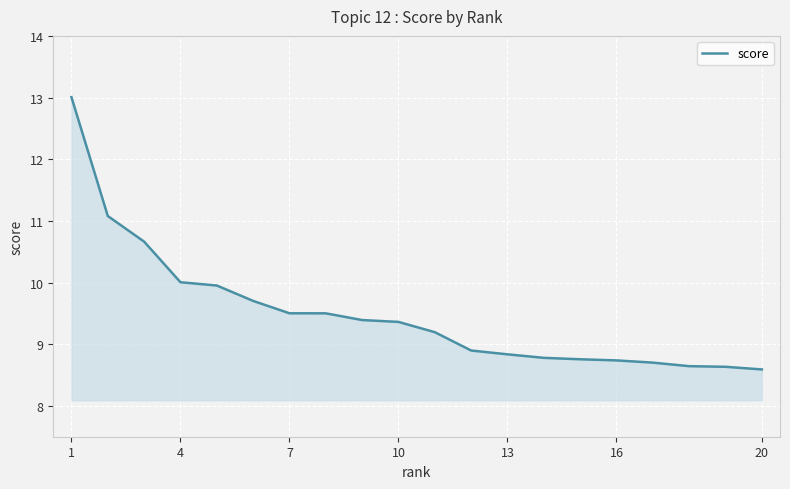

What is the minimum value shown in the chart?

8.6